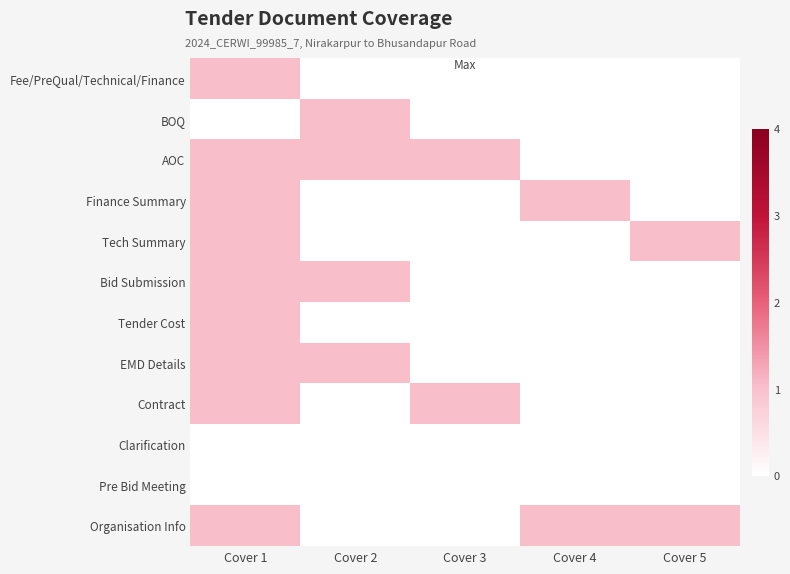

List the series in order of their peak value, lowest first.

Clarification, Pre Bid Meeting, Fee/PreQual/Technical/Finance, BOQ, AOC, Finance Summary, Tech Summary, Bid Submission, Tender Cost, EMD Details, Contract, Organisation Info